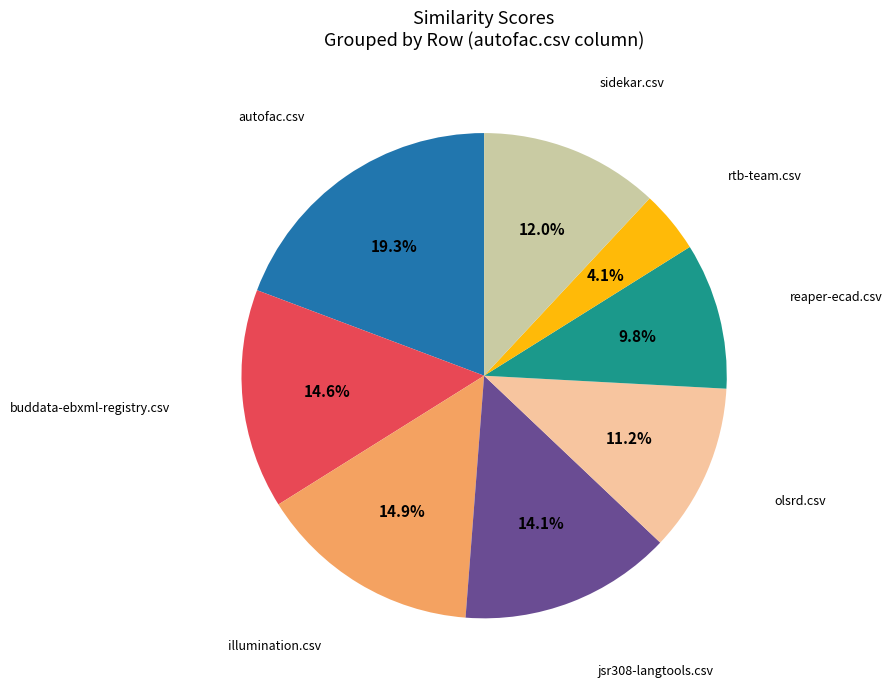

Does any single category account for the majority?

No